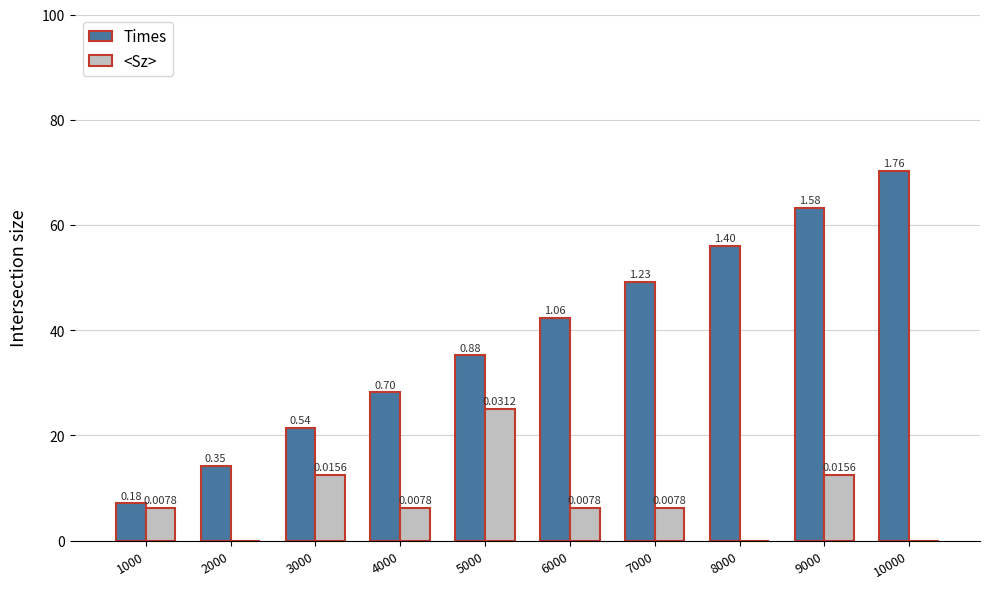

Is the value of <Sz> at 2000 greater than the value of Times at 10000?

No